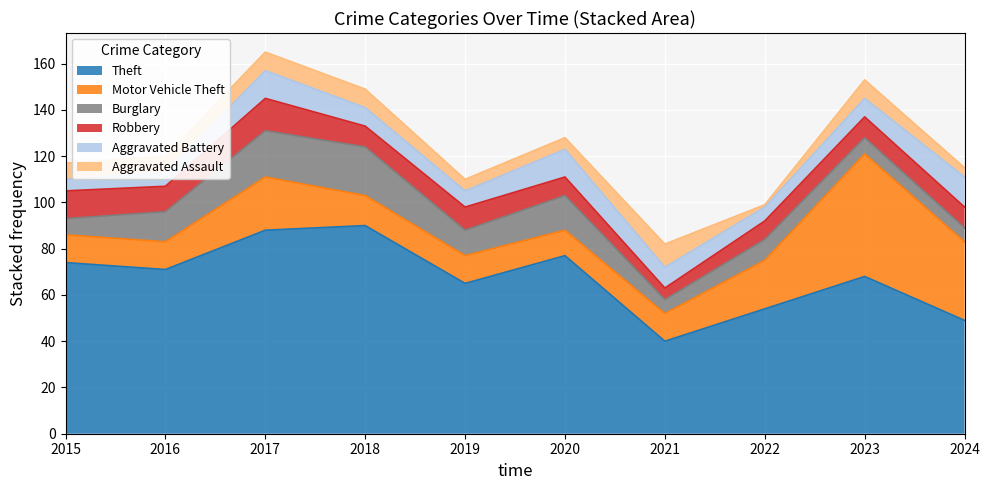

Between 2015 and 2022, which series saw the biggest shift?

Theft